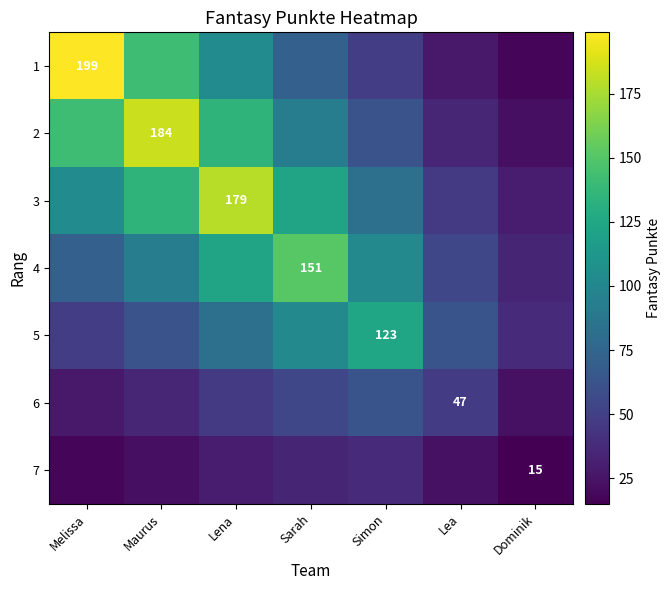

List the series in order of their peak value, highest first.

1, 2, 3, 4, 5, 6, 7